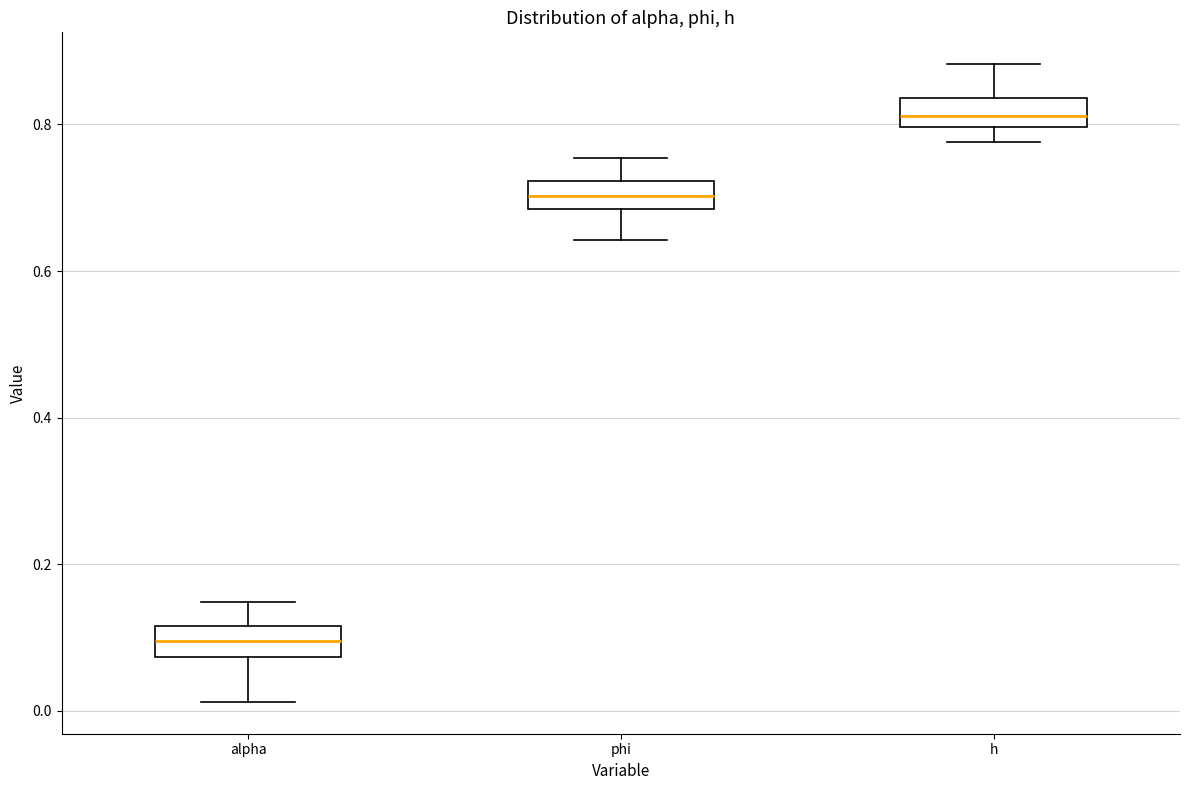

Where does the lower whisker of the box for alpha end on the y-axis? The values are not printed on the chart, so give them approximately, as read against the axis.

0.02